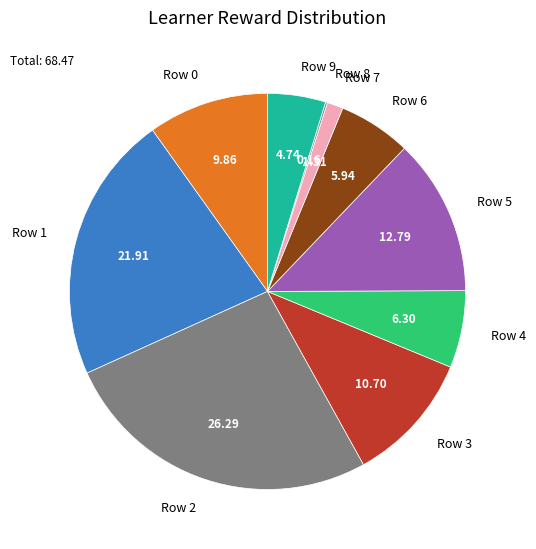

Which category has the biggest portion of the pie?

Row 2